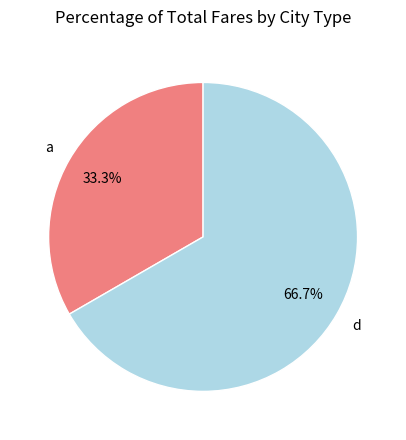

What portion of the pie excludes d?

33.3%